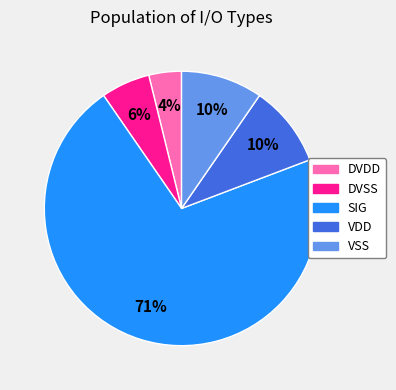

Count the number of slices in the pie.

5